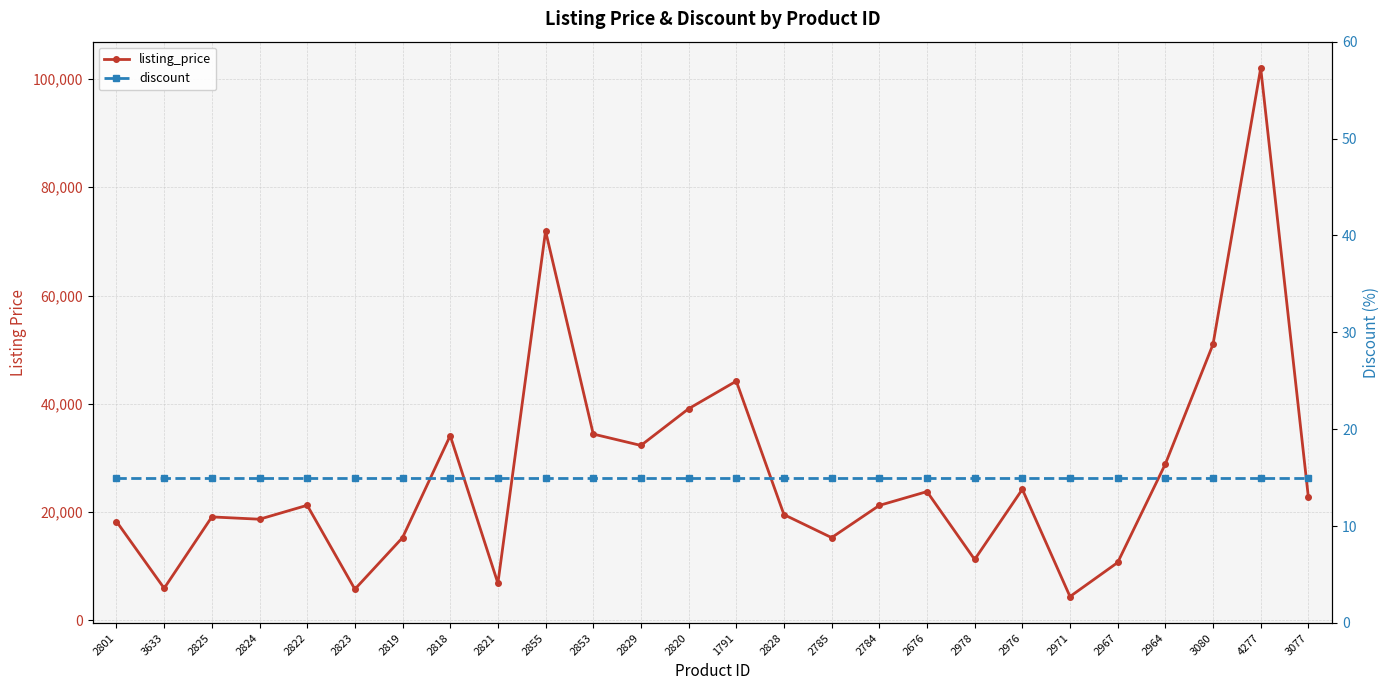

True or false: listing_price has a value of 11263 at 2978.

True